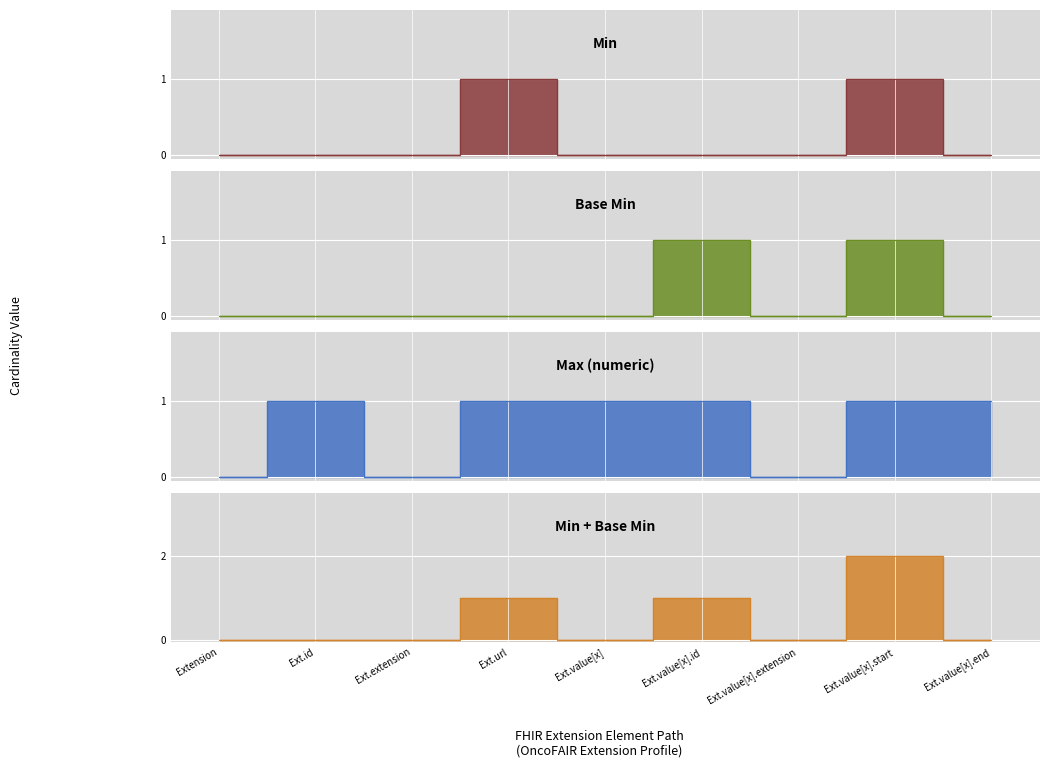

How many interior local peaks (higher than both neighbors) does the data have?

2